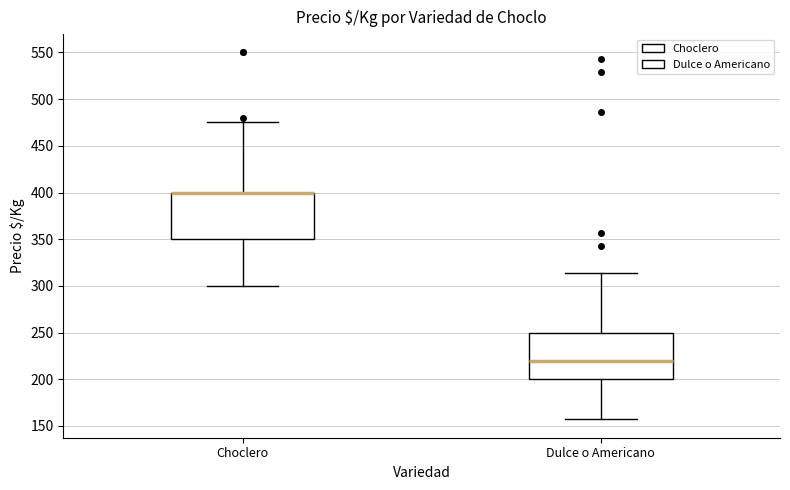

Reading left to right, read every box against the y-axis: the position of its median line, the range the box covers, and the ends of its whiskers. The values are not printed on the chart, so give them approximately, as read against the axis.

Choclero: median 400 (drawn on the box's upper edge), box 350 to 400, whiskers 300 to 475
Dulce o Americano: median 220, box 200 to 250, whiskers 155 to 315